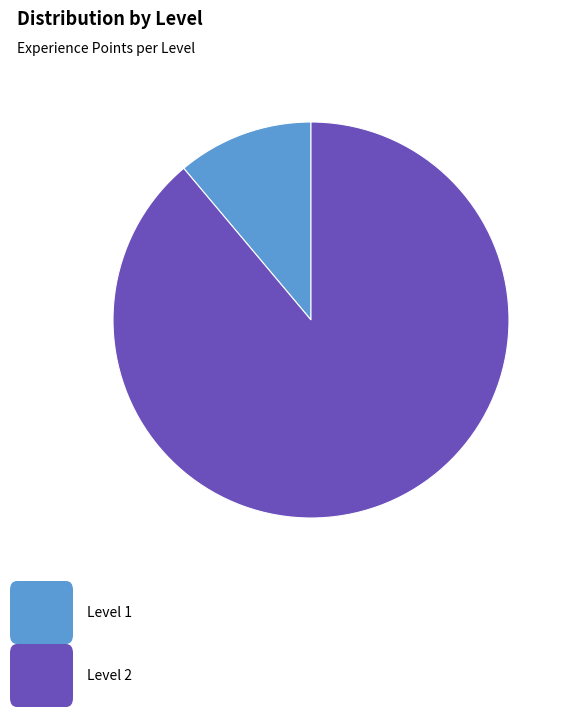

Is there a majority slice in this chart?

Yes